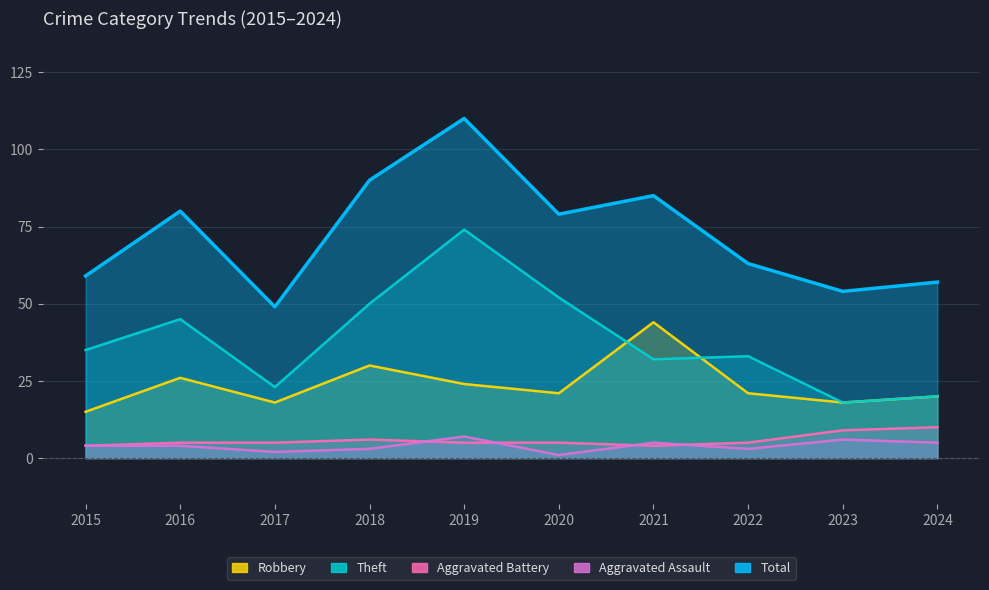

What is the approximate value of Theft at 2017, to the nearest 5?

25